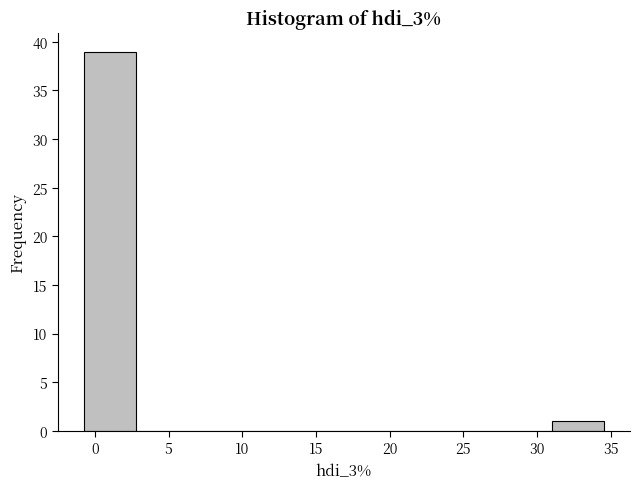

How tall is the bar that spans 31.0 to 34.5 on the x-axis? Neither the bar edges nor the heights are printed on the chart, so give them approximately, as read against the axes.

1